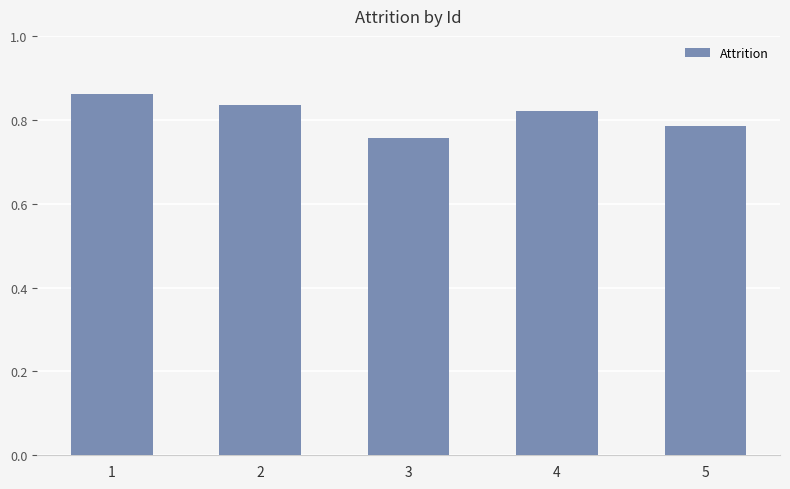

Does the chart contain any negative values?

No